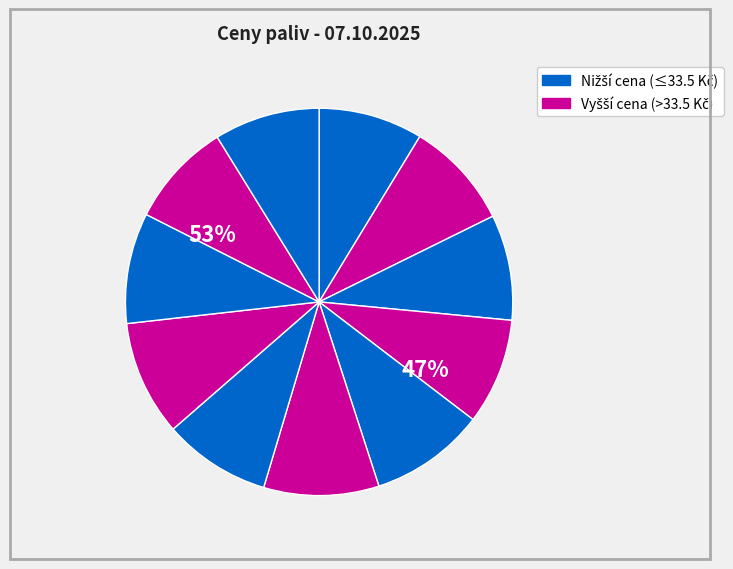

The MOL Olomoucká slice represents 20% of the pie. True or false?

False